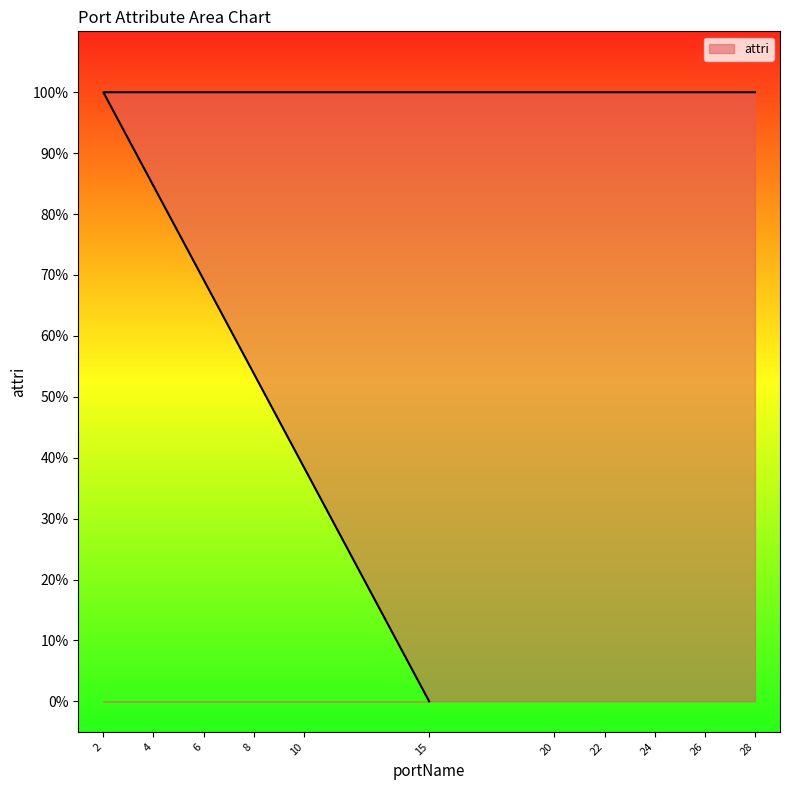

List the labels in order of value, largest first.

2, 4, 6, 8, 10, 20, 22, 24, 26, 28, 15